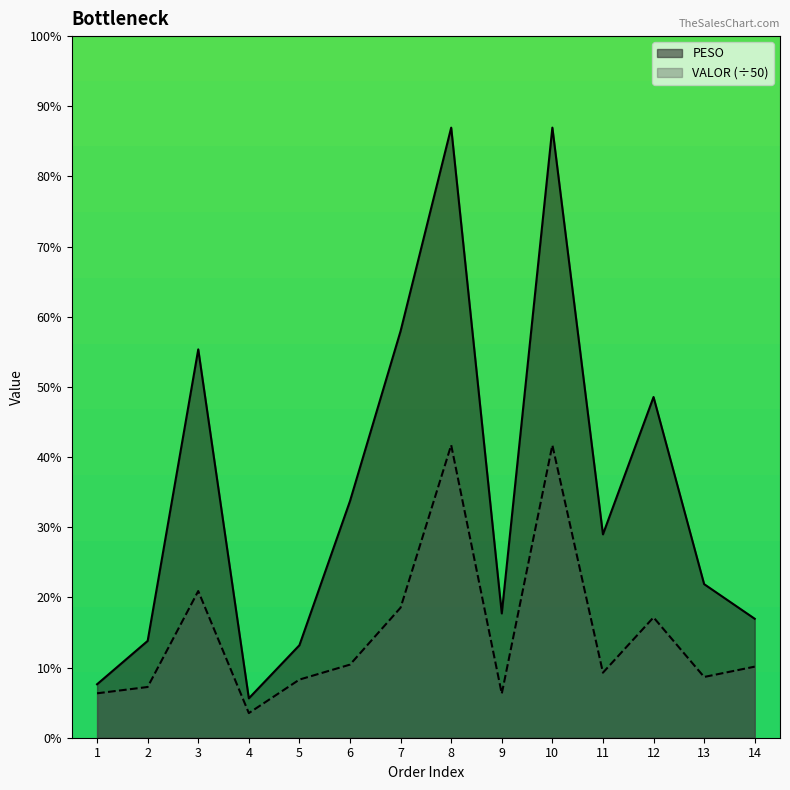

Does the chart have visible grid lines?

No